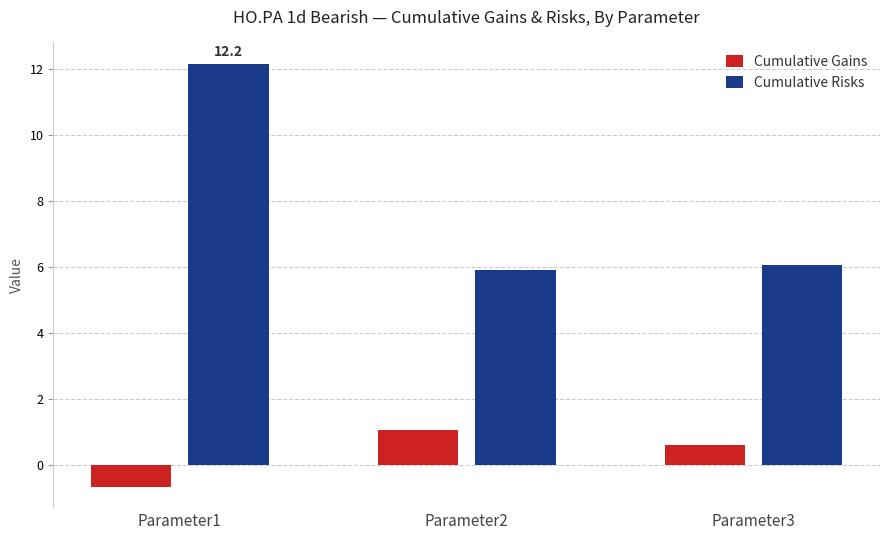

How many data points does each series have?

3